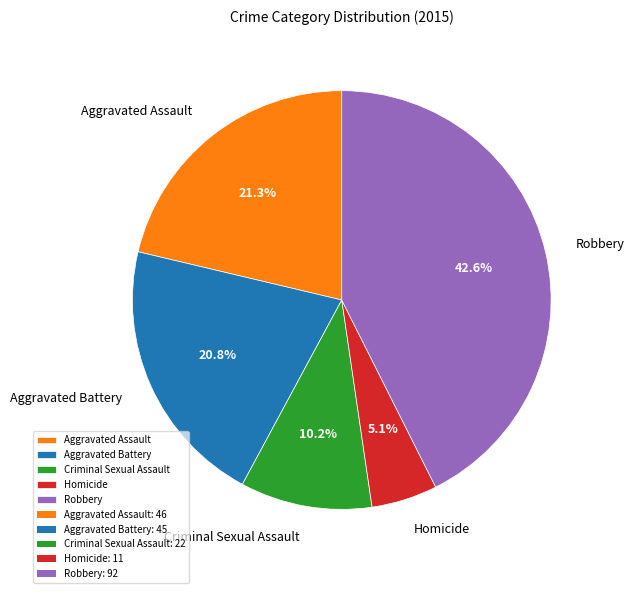

How many segments does this pie chart have?

5